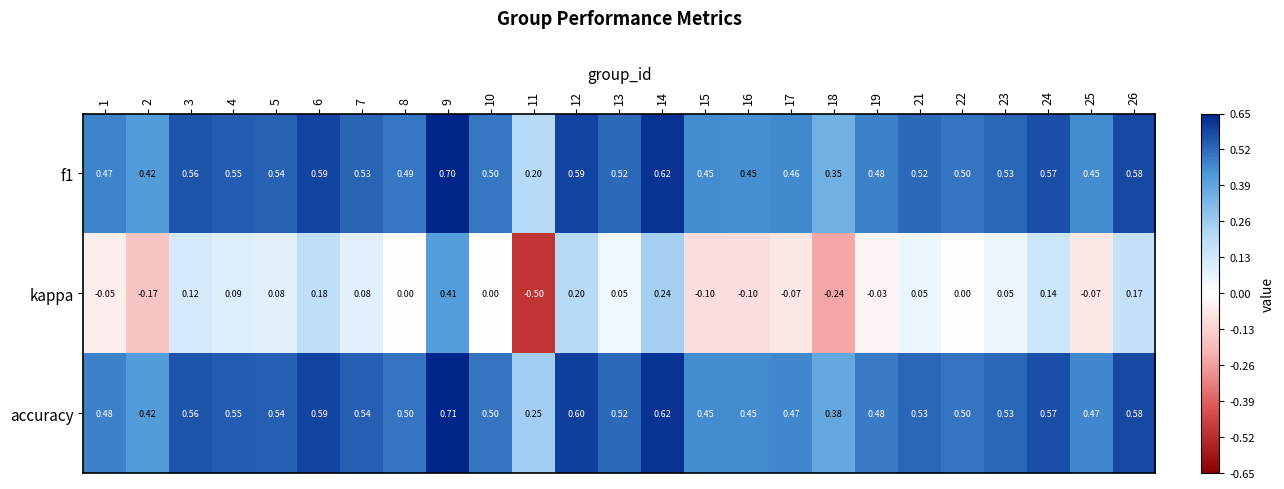

What is the total value across all series at 13?

1.1